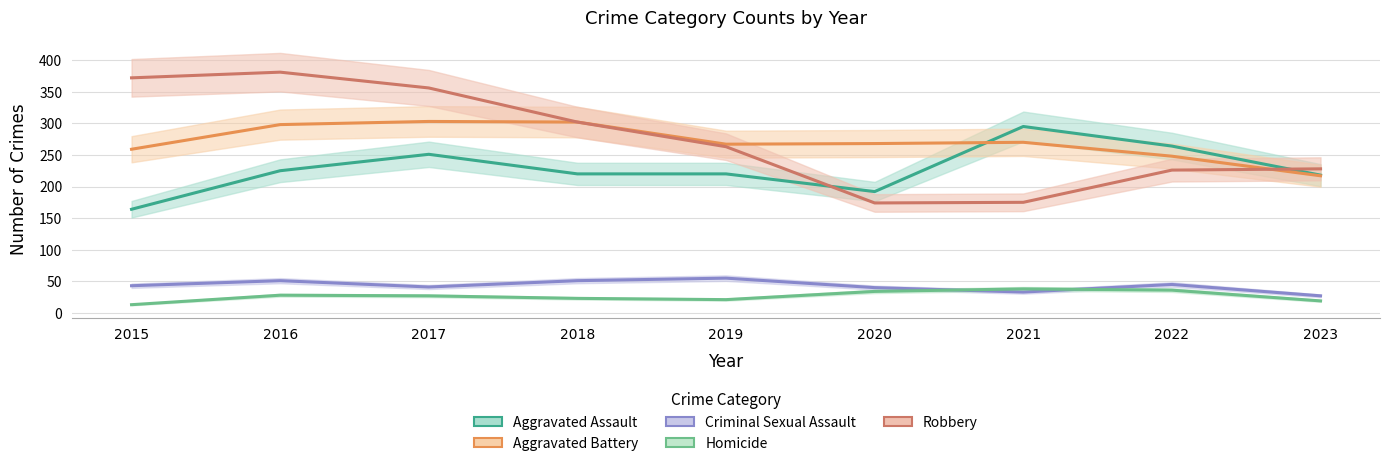

What is the lowest value of the Homicide series?

13